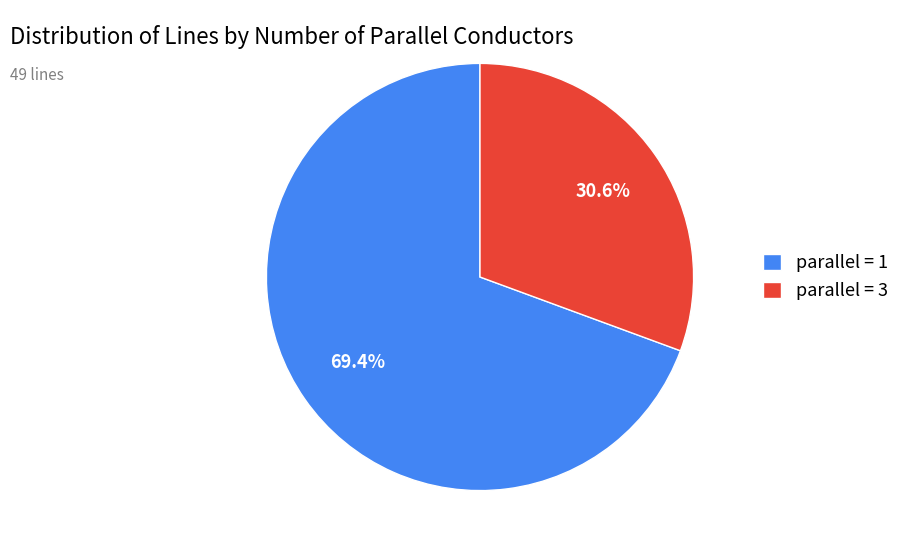

How many segments does this pie chart have?

2